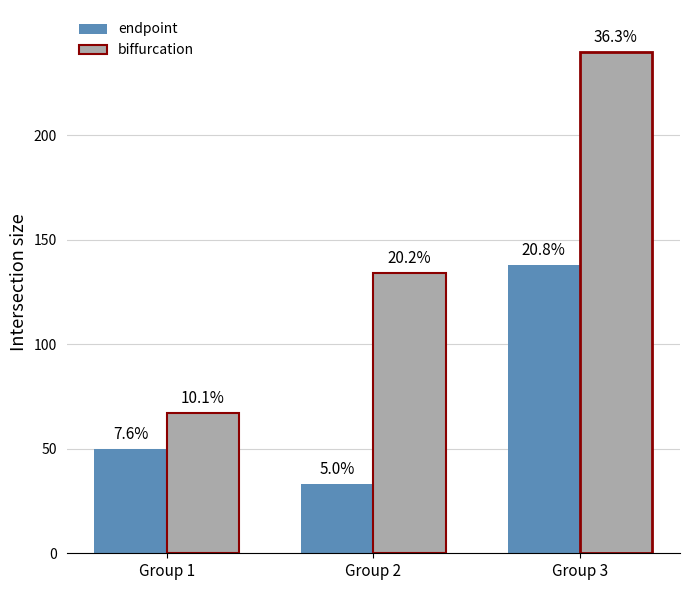

How many bars are there in total?

6